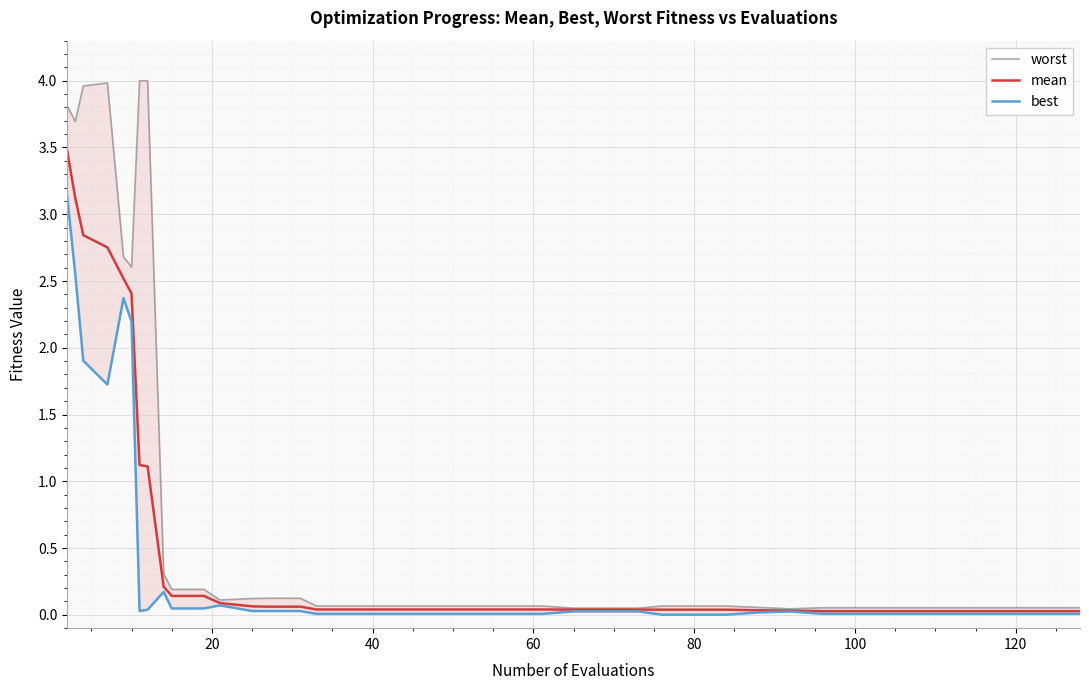

Which series has the largest range (max minus min)?

worst